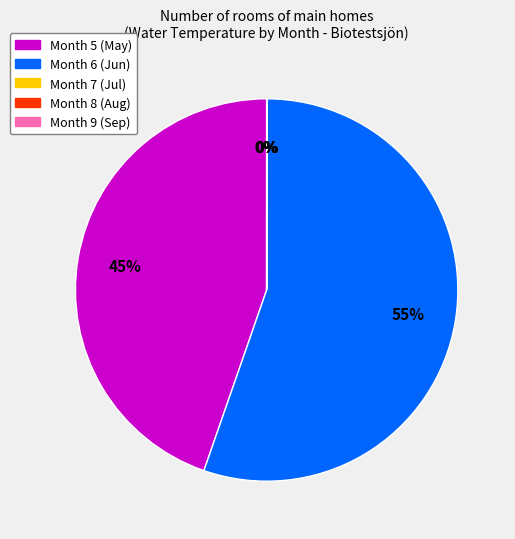

Is there a majority slice in this chart?

Yes